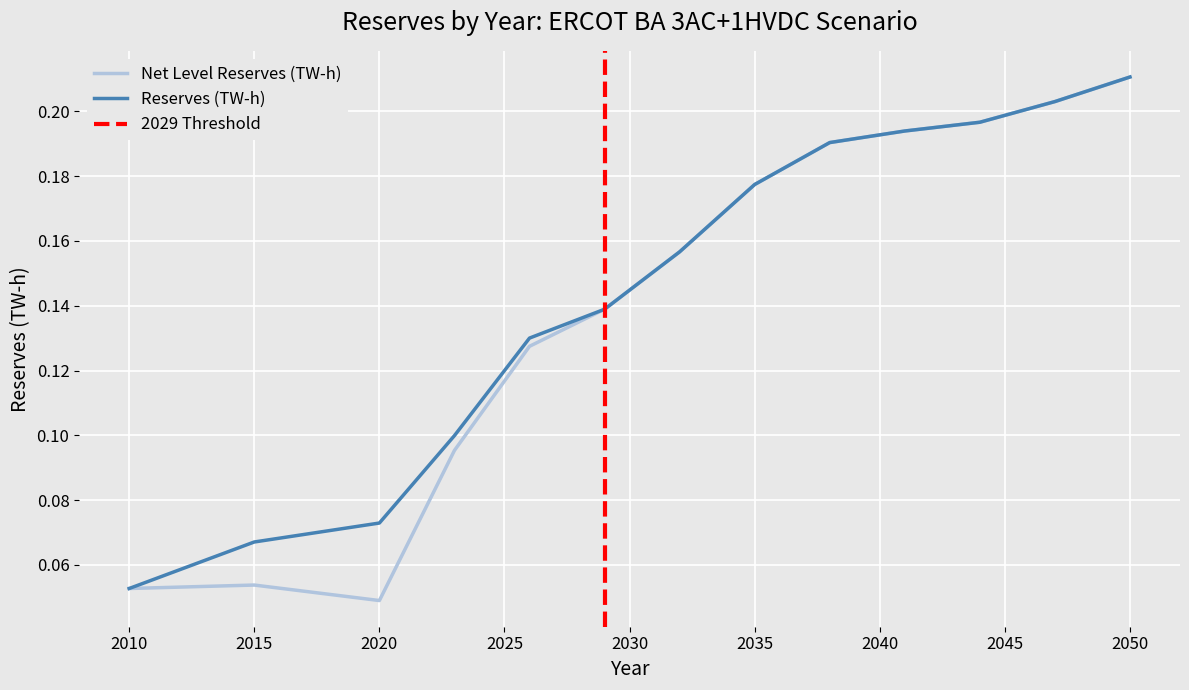

Is this an area chart (filled region under the line)?

No